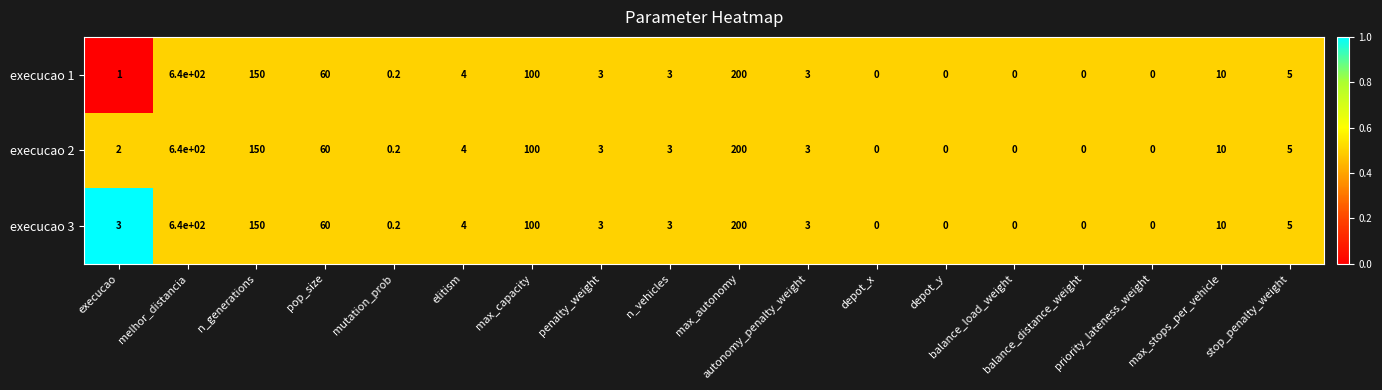

What is the greatest value displayed?

640.0